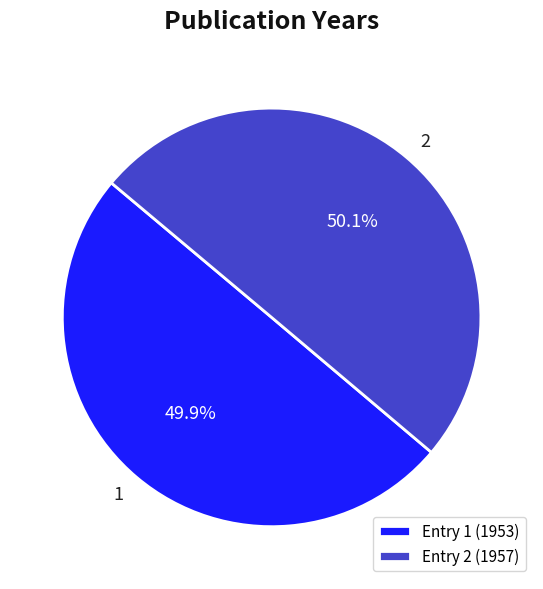

Is it true that 2 is 61% of the pie?

False